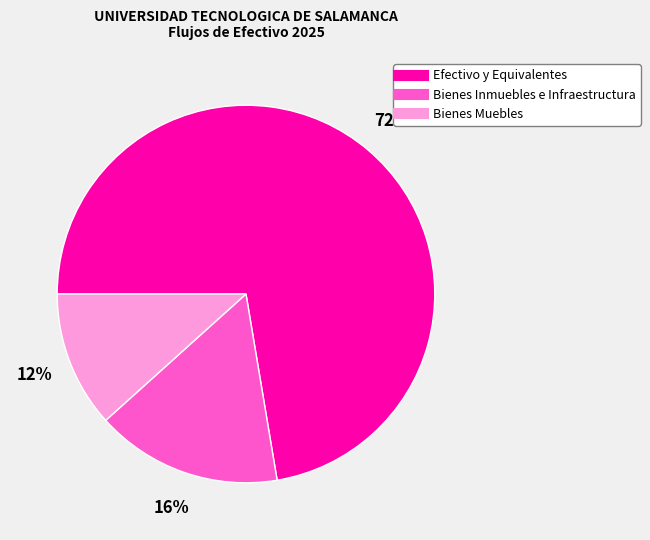

Is the sum of Bienes Inmuebles e Infraestructura and Efectivo y Equivalentes greater than half?

Yes